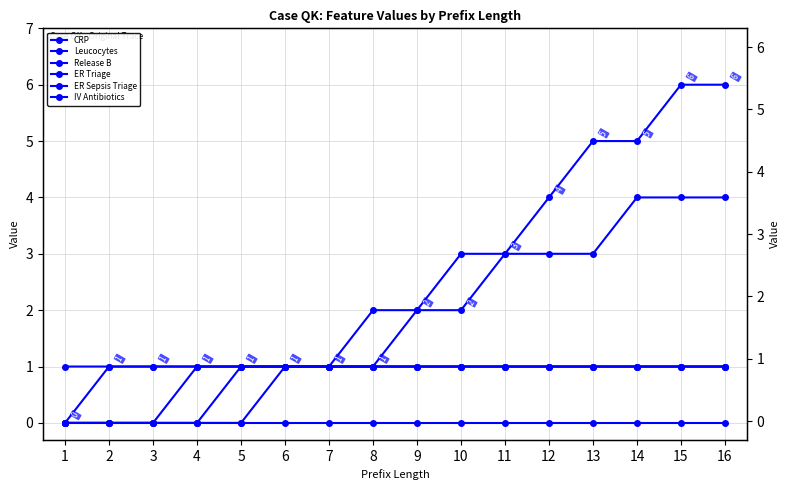

How many data points in CRP are less than 2?

8